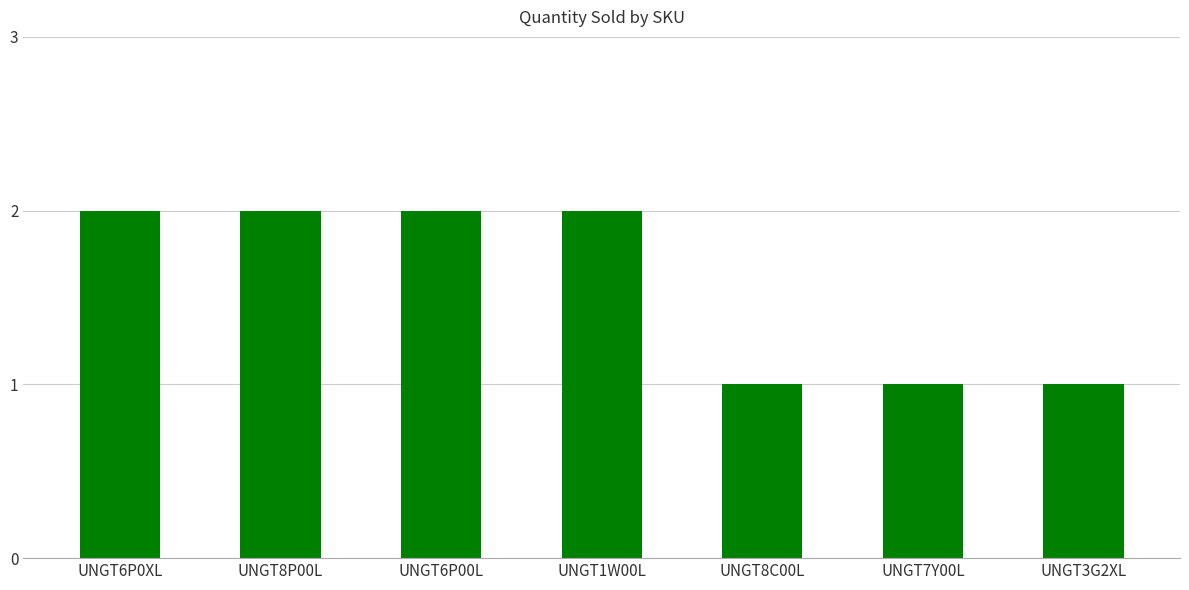

What is the label of the 5th bar from the right?

UNGT6P00L